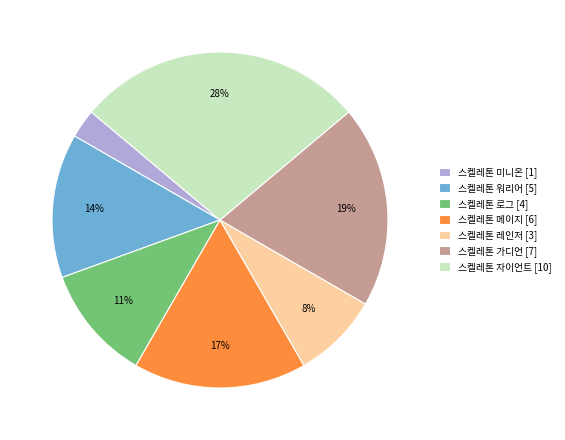

Which slice is the smallest?

스켈레톤 미니온 [1]